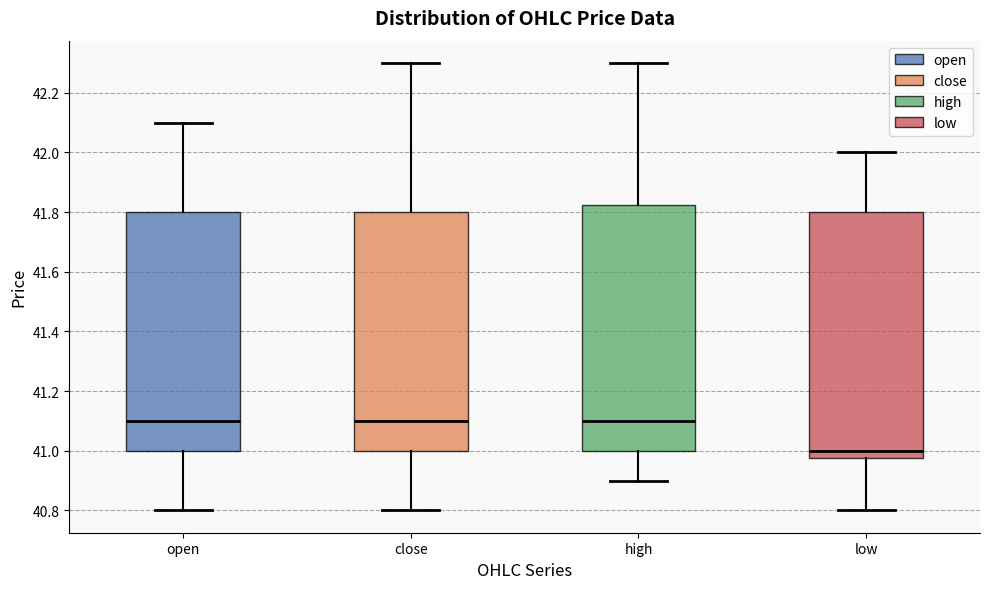

Where is the lower edge of the box for high on the y-axis? The values are not printed on the chart, so give them approximately, as read against the axis.

41.00